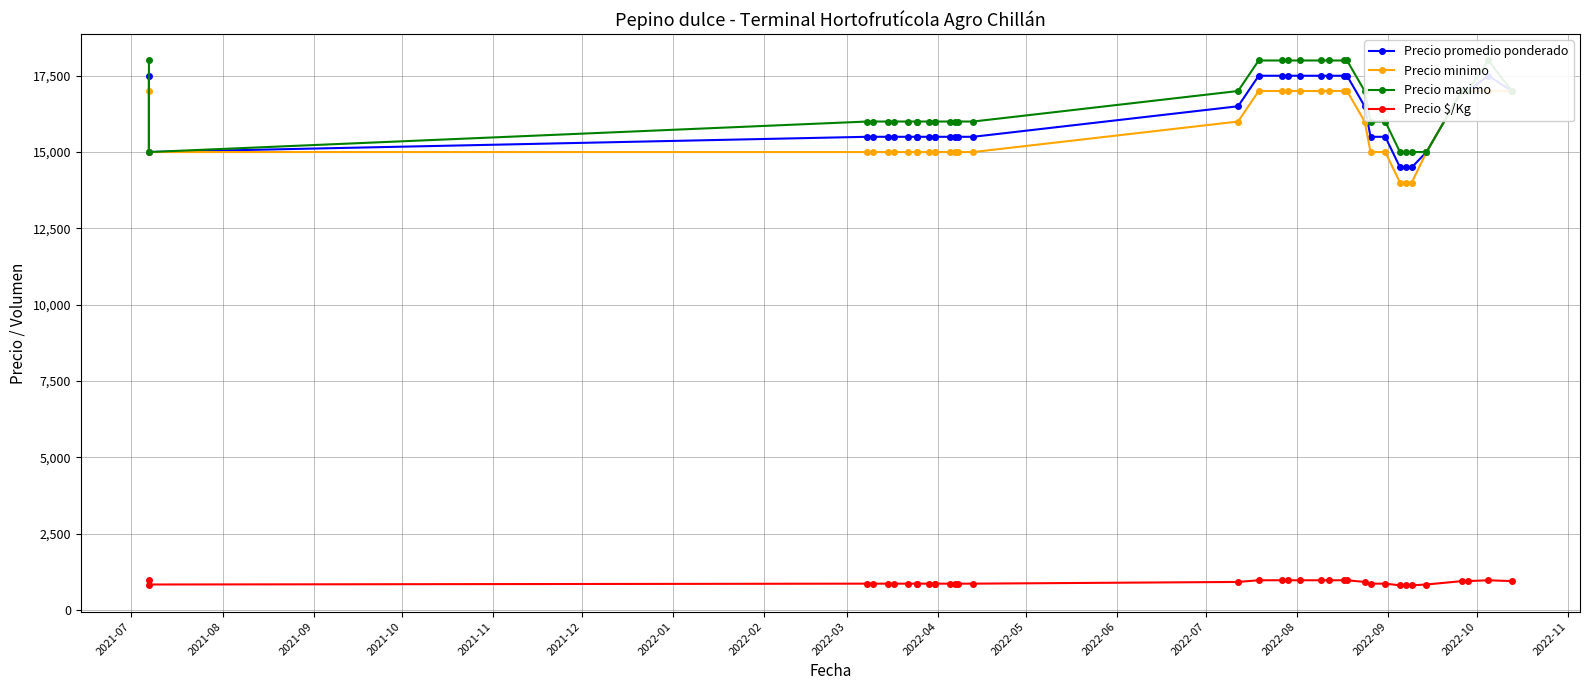

True or false: Precio promedio ponderado has more than 1 points higher than both neighbors.

False